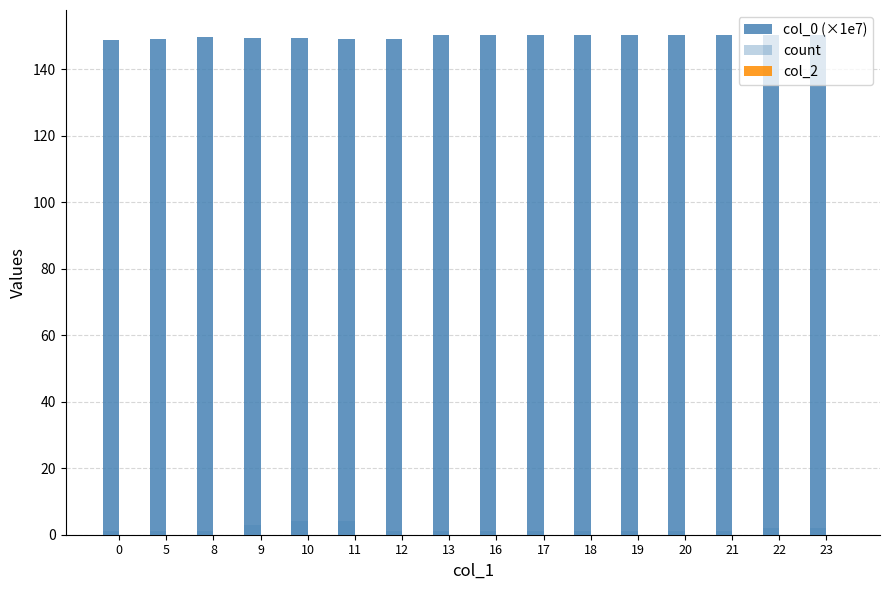

What is the difference between the second highest and second lowest values in the count series?

3.0